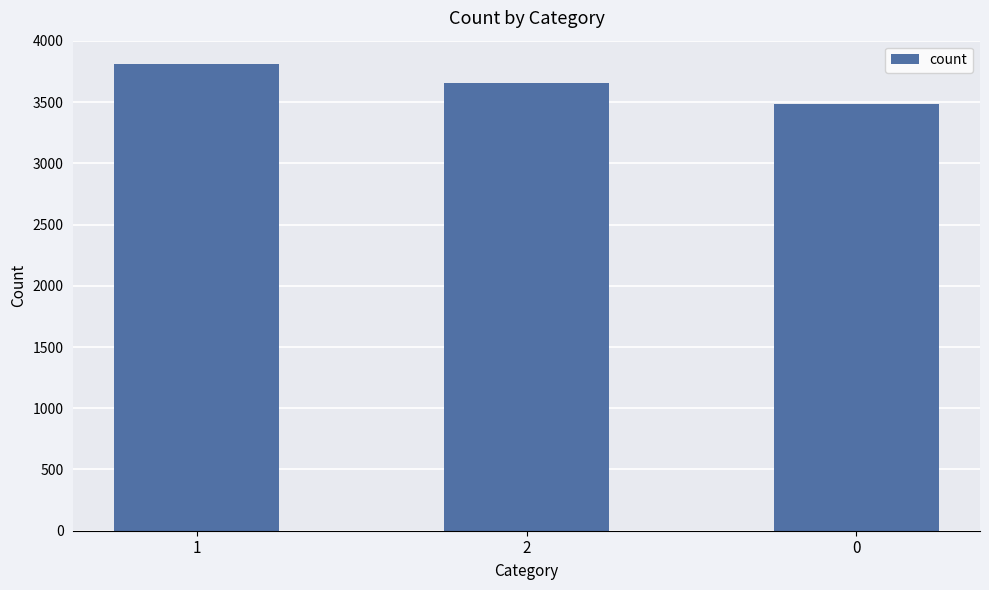

Rank the categories by value from highest to lowest.

1, 2, 0